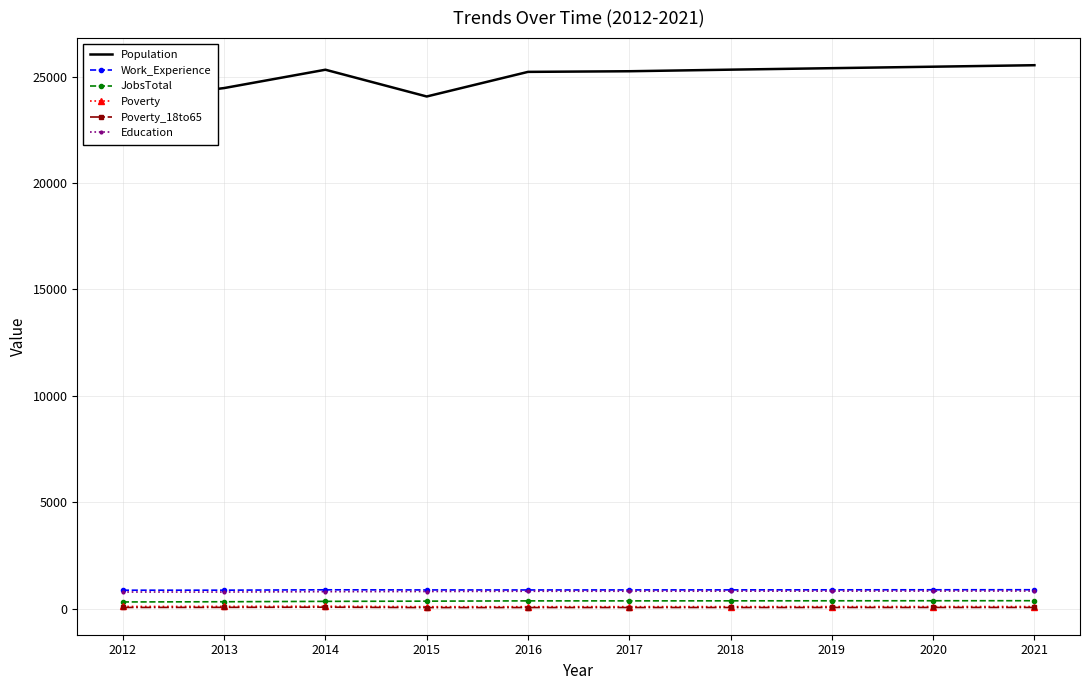

How many data points in Work_Experience are above 890?

4